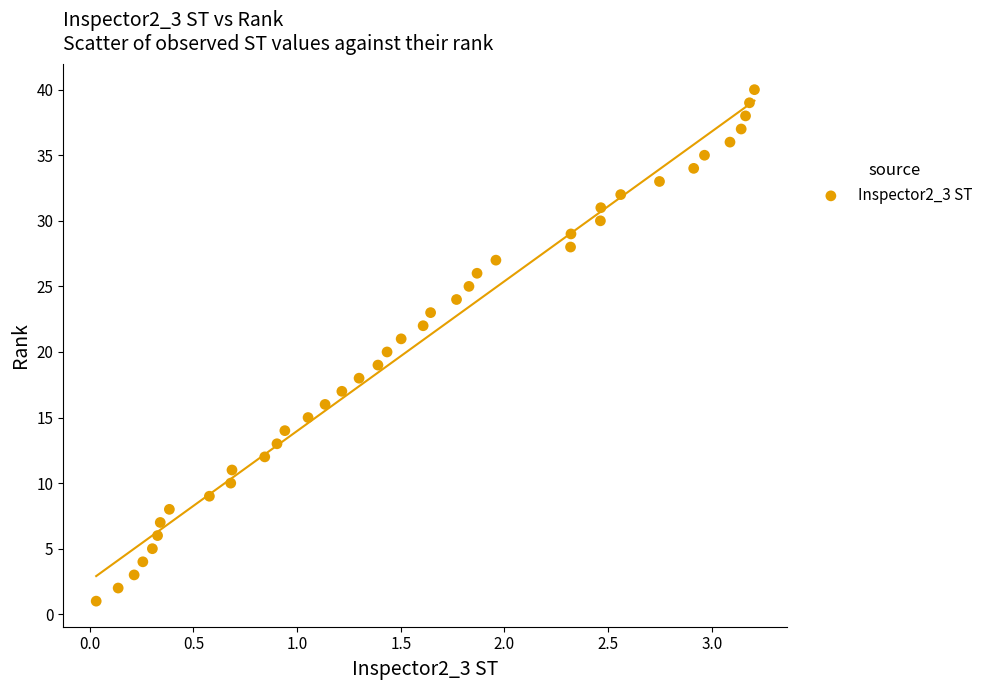

What is the range of Y values (max minus min)?

39